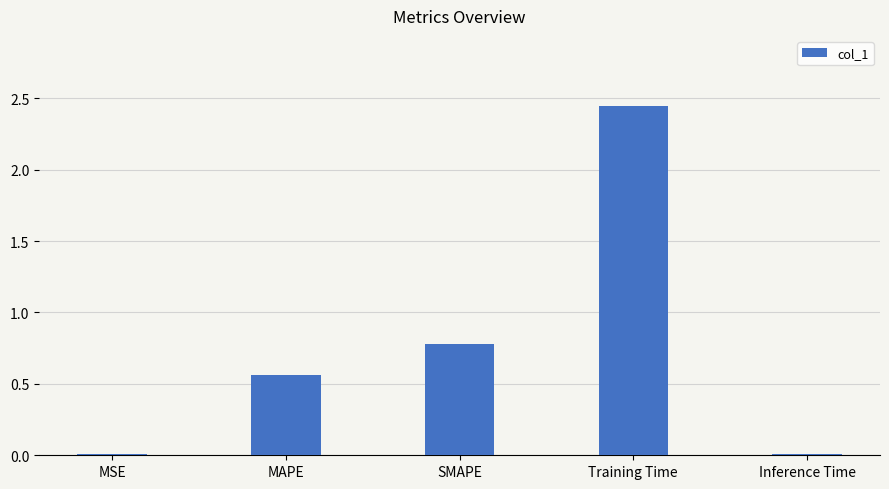

Approximately how many times larger is the value at SMAPE compared to Training Time?

0.3